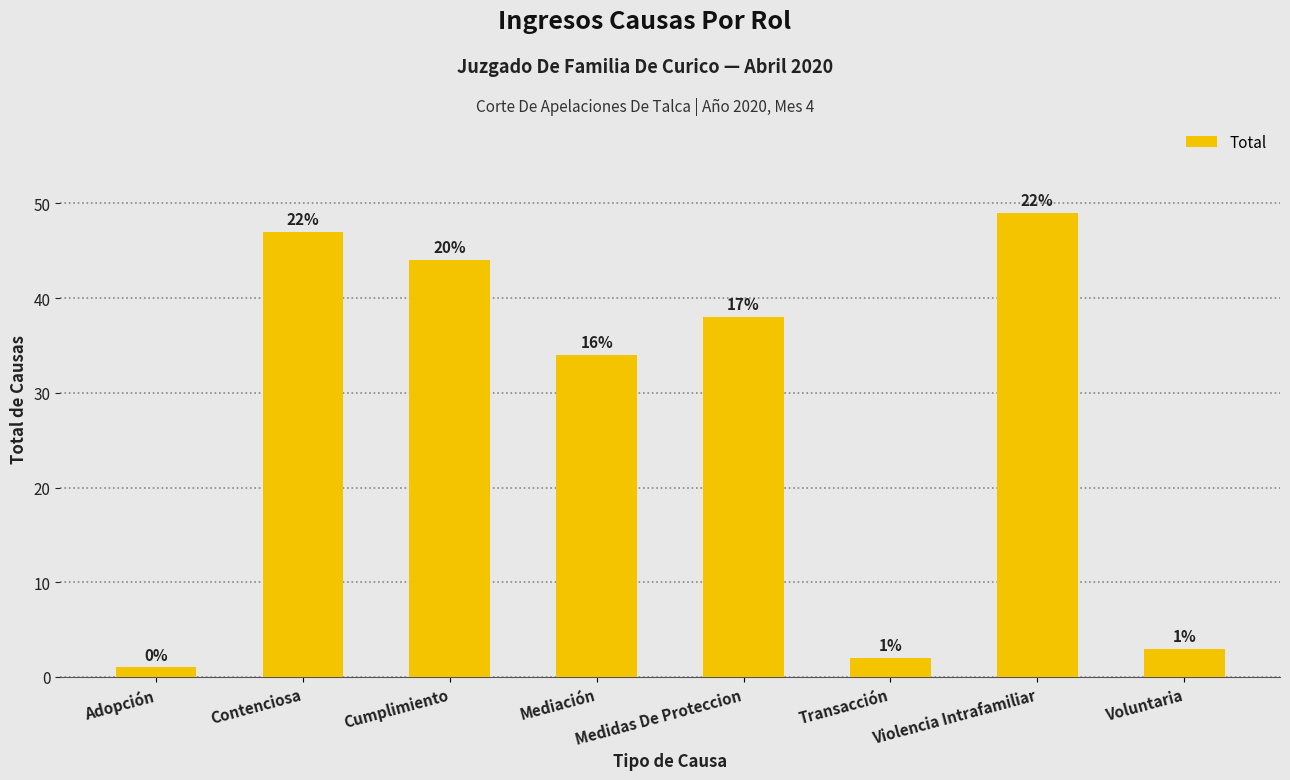

List the labels in order of value, largest first.

Violencia Intrafamiliar, Contenciosa, Cumplimiento, Medidas De Proteccion, Mediación, Voluntaria, Transacción, Adopción